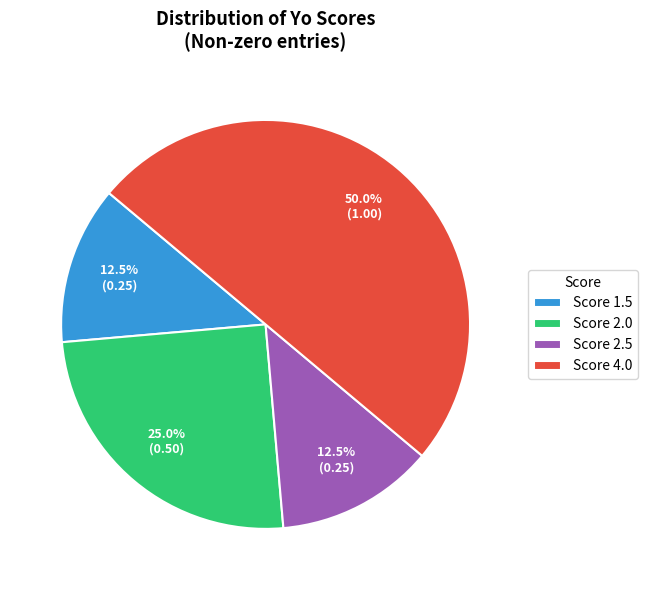

Does Score 2.5 account for over 50% of the chart?

No